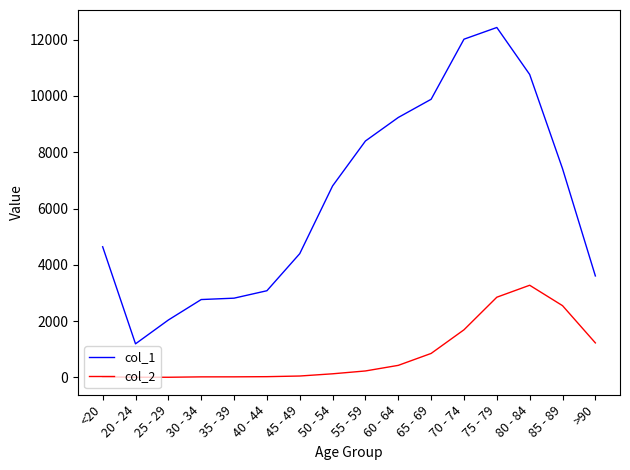

At how many categories does at least one series exceed 829?

16